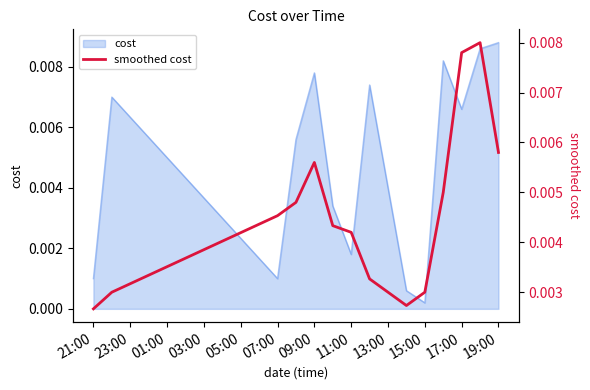

The chart shows a value of 0.0 at 15:00. True or false?

False